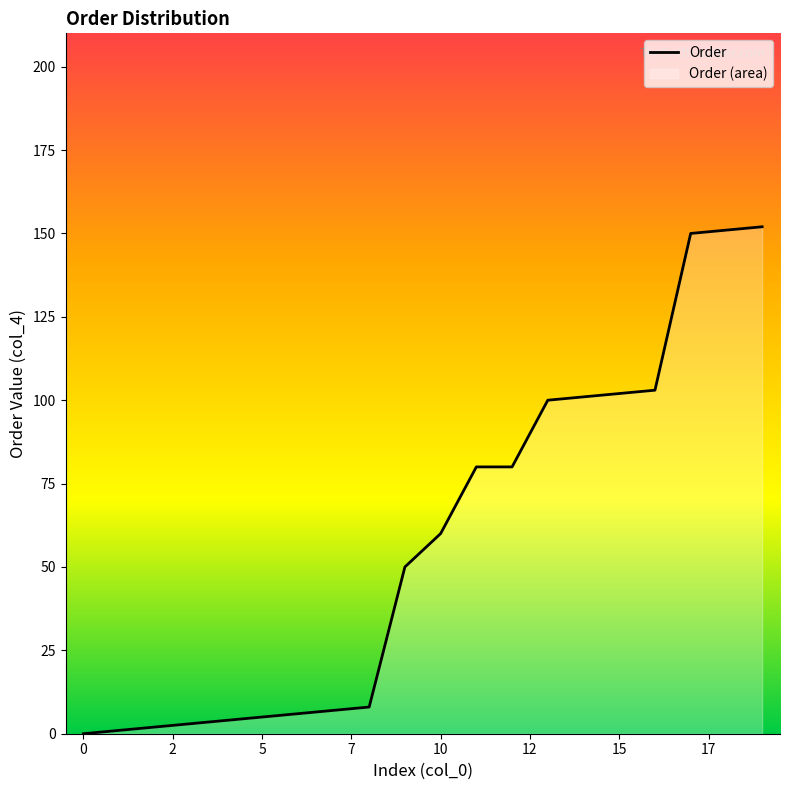

Reading left to right, transcribe all the data shown in this chart.

0	1	2	3	4	5	6	7	8	50	60	80	80	100	101	102	103	150	151	152